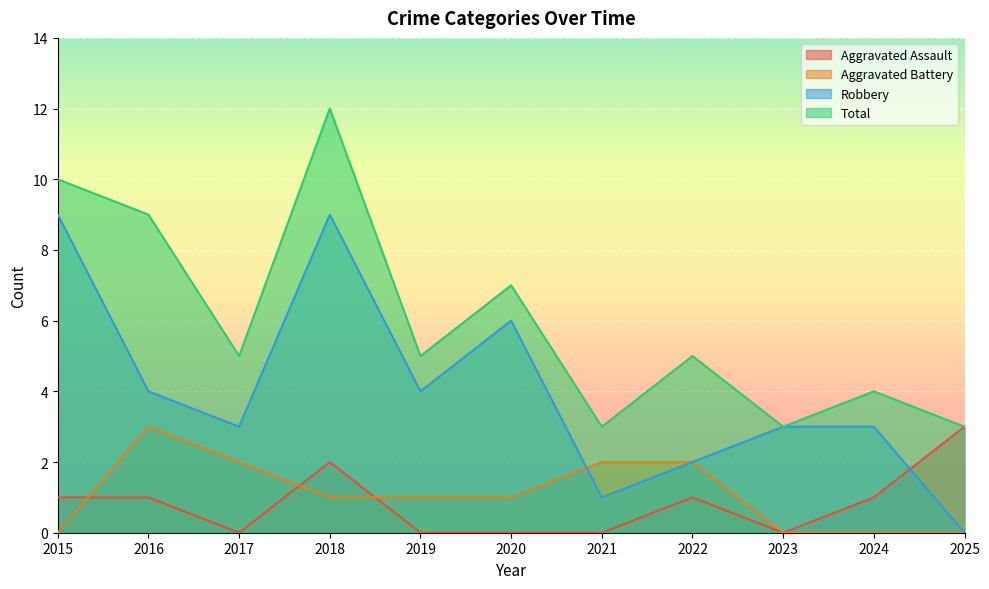

What is the average value of the Aggravated Assault series?

1